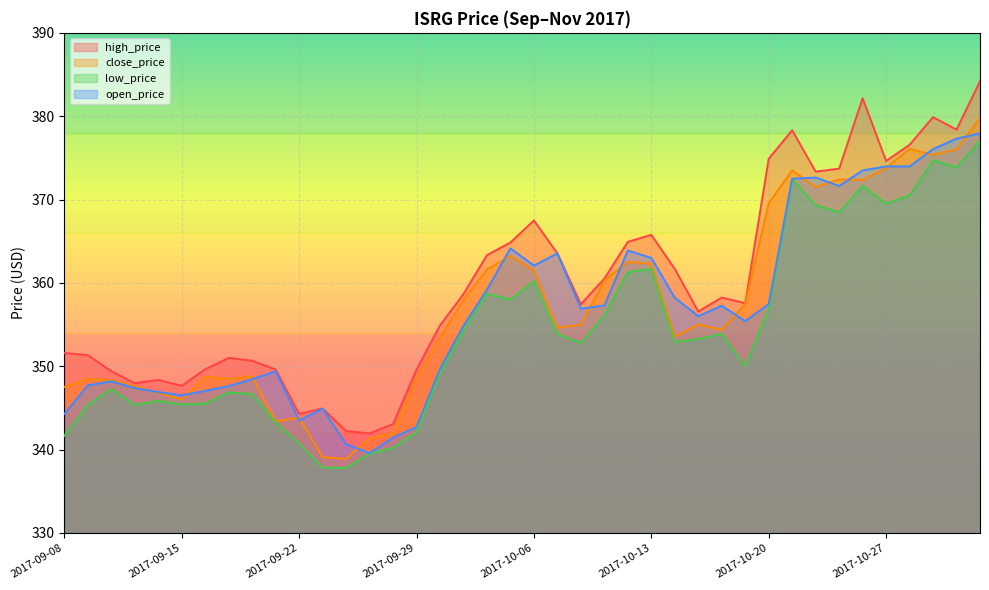

At which category does the chart reach its minimum across all series?

2017-09-26